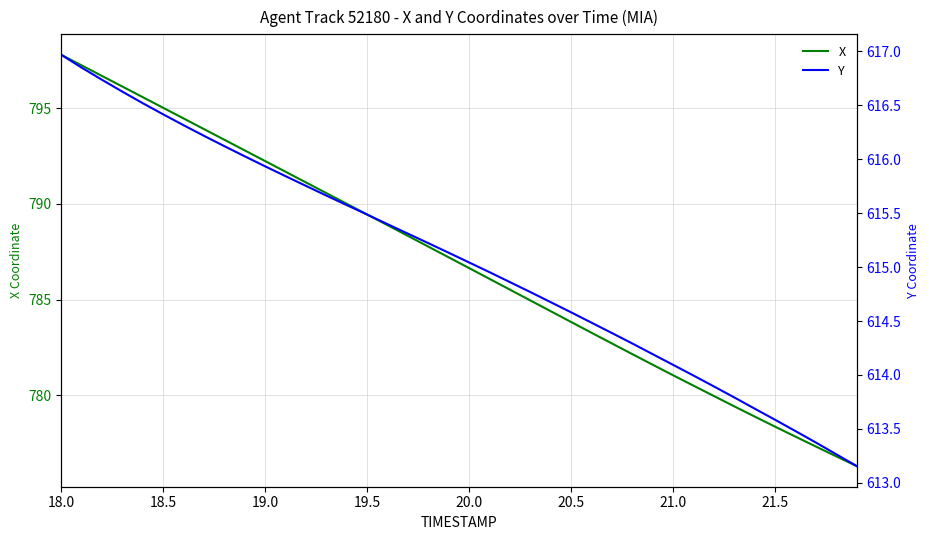

What are all the series names shown in the legend?

X, Y